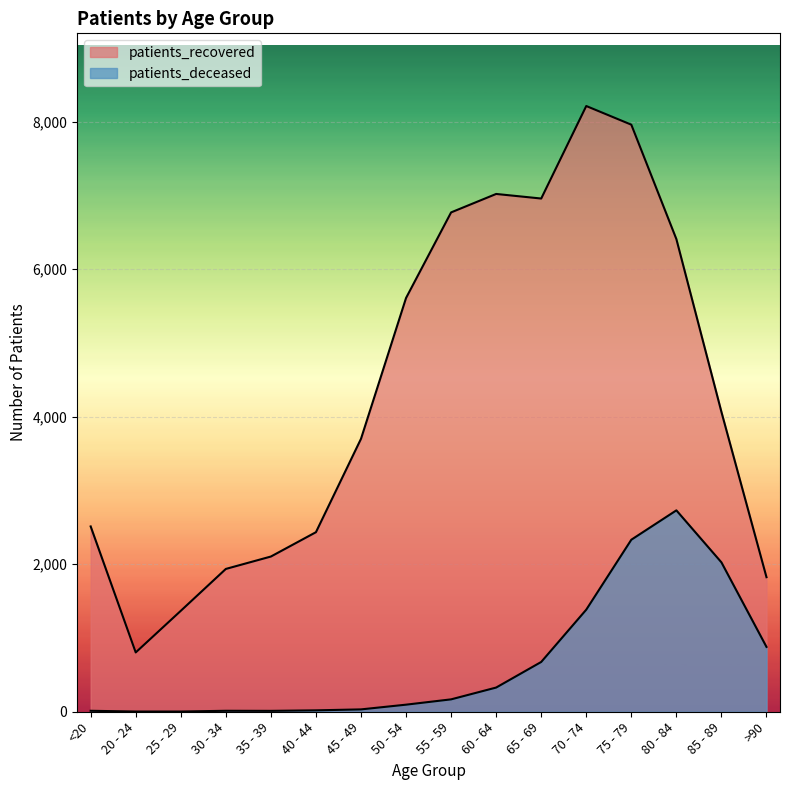

What is the difference between the second highest and minimum values in the patients_deceased series?

2329